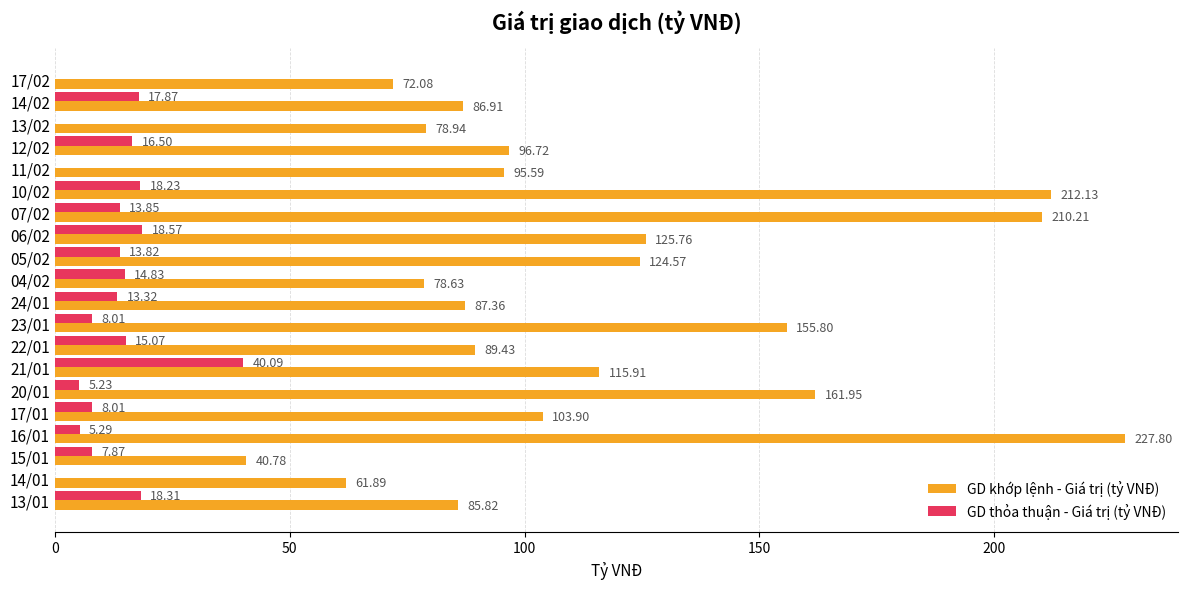

At which category is the sum across all series the highest?

16/01